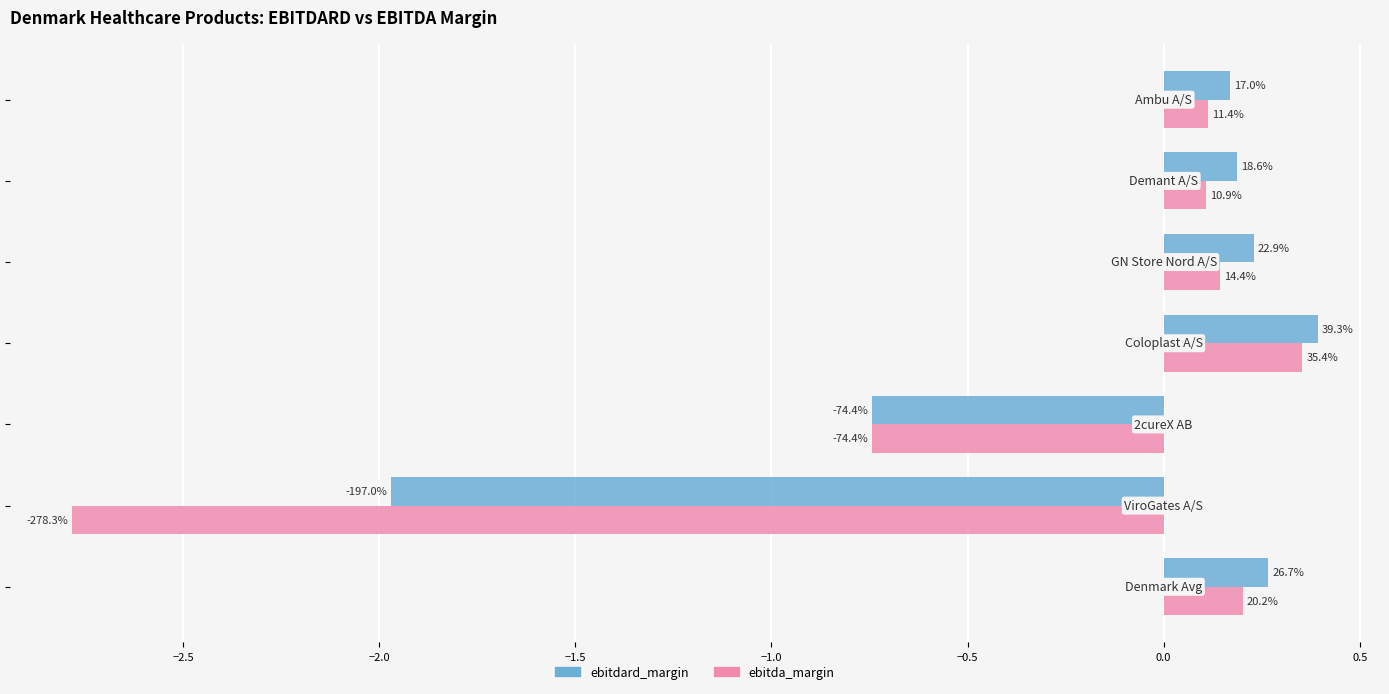

What are all the series names shown in the legend?

ebitdard_margin, ebitda_margin